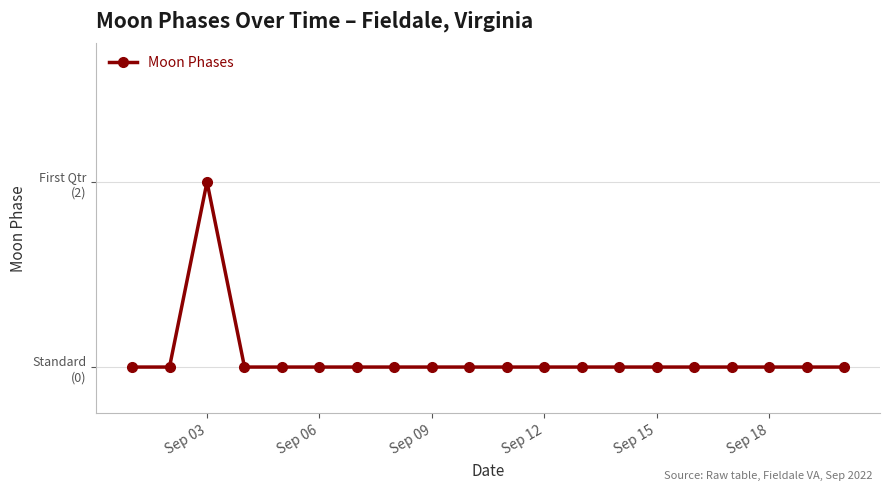

Does the chart have visible grid lines?

Yes